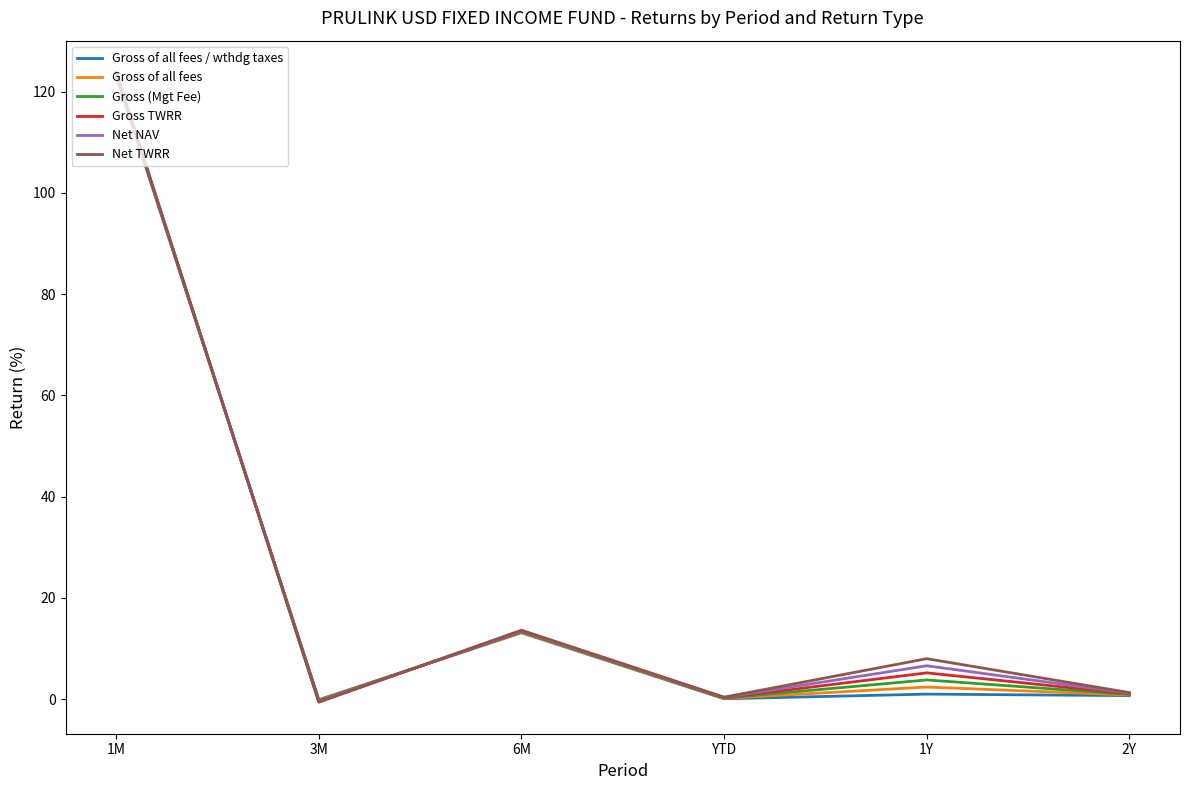

What is the spread (max minus min) of values at 6M?

0.5